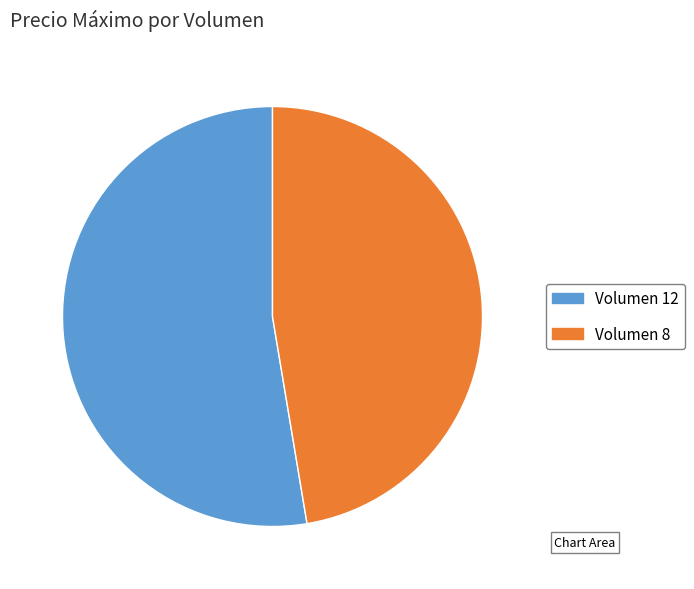

How many slices are in this pie chart?

2